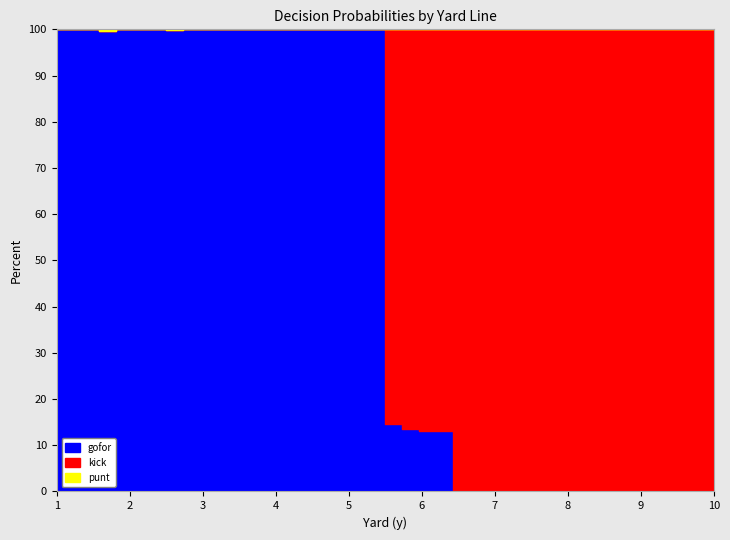

Which category has the highest value across all series?

1